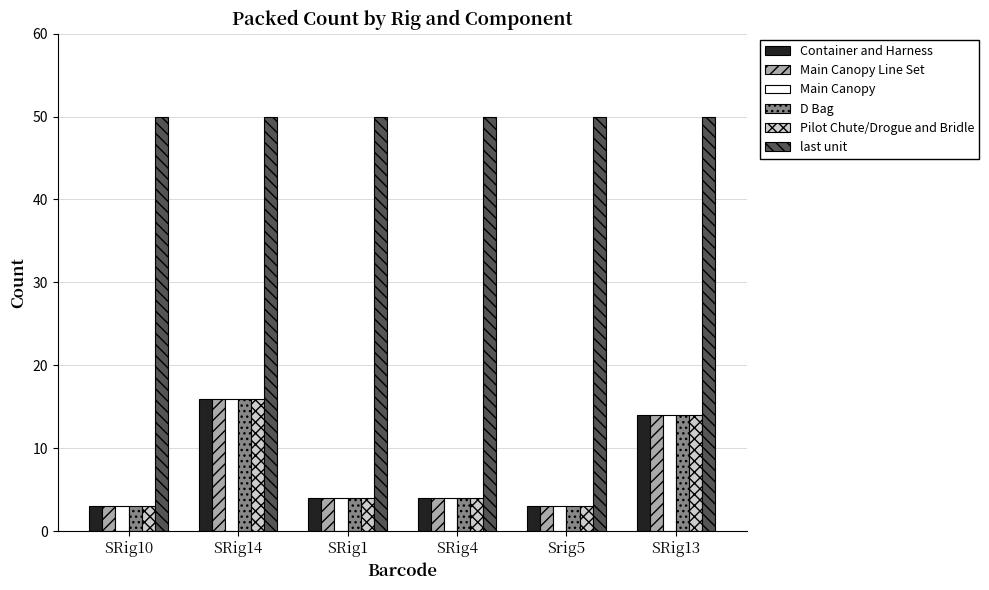

How many series are shown in this chart?

6